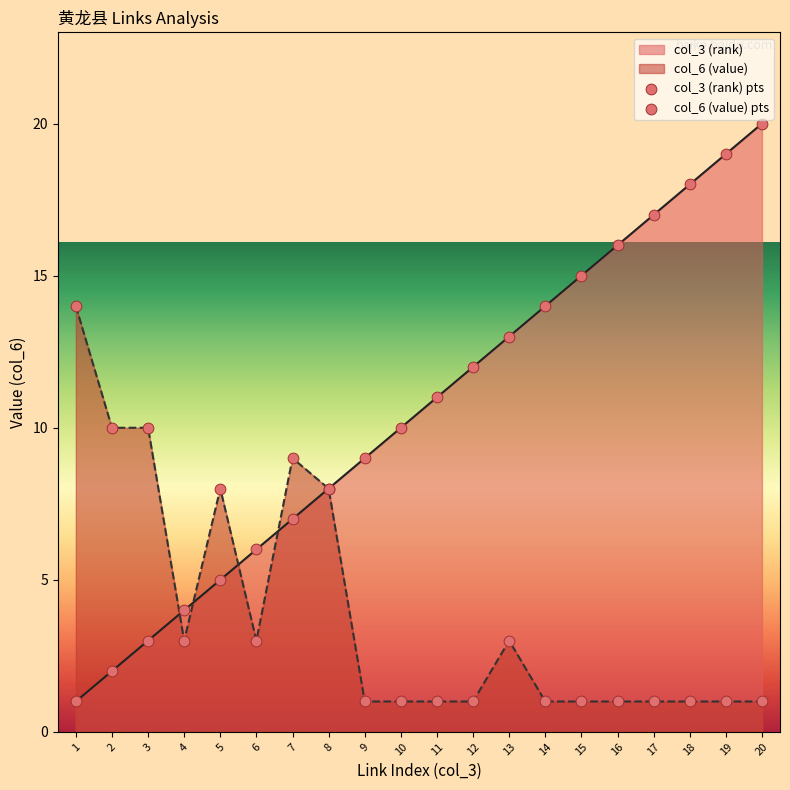

Which series contains the highest Y value?

col_3 (rank)